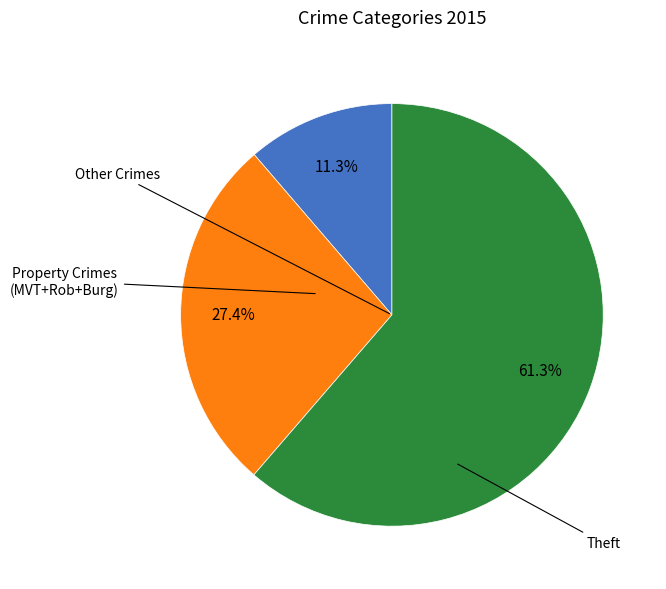

Is there any slice that represents more than half of the pie?

Yes